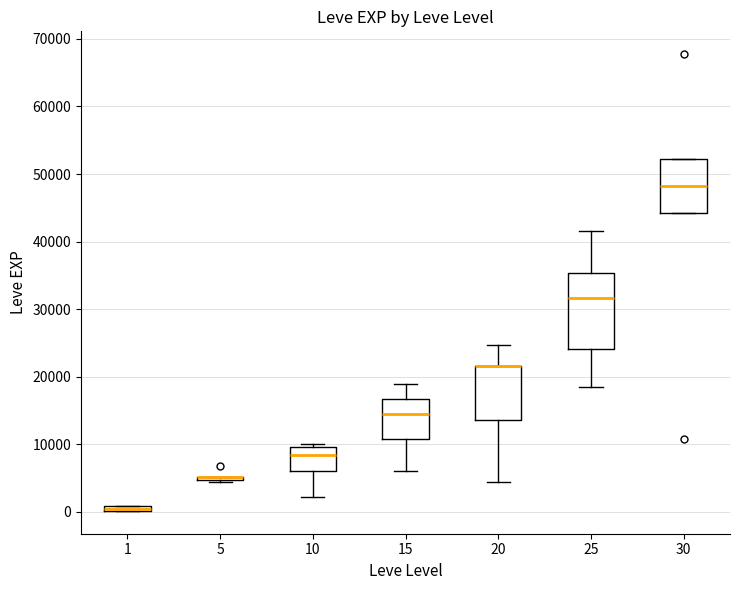

Comparing the boxes themselves (not the whiskers), which one is the tallest?

25